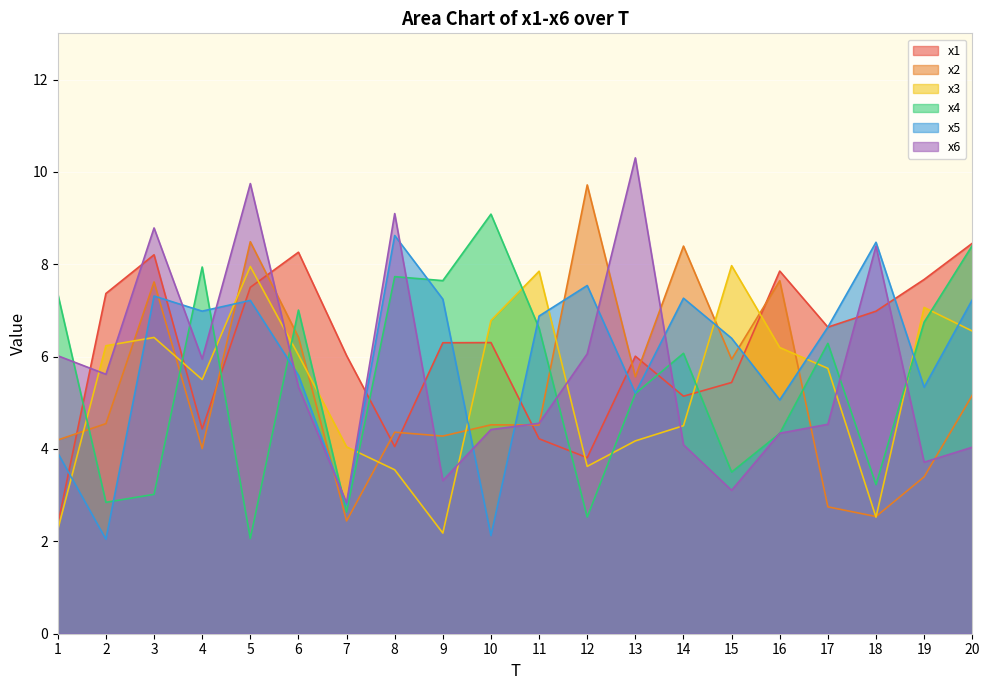

Count the number of categories in the chart.

20